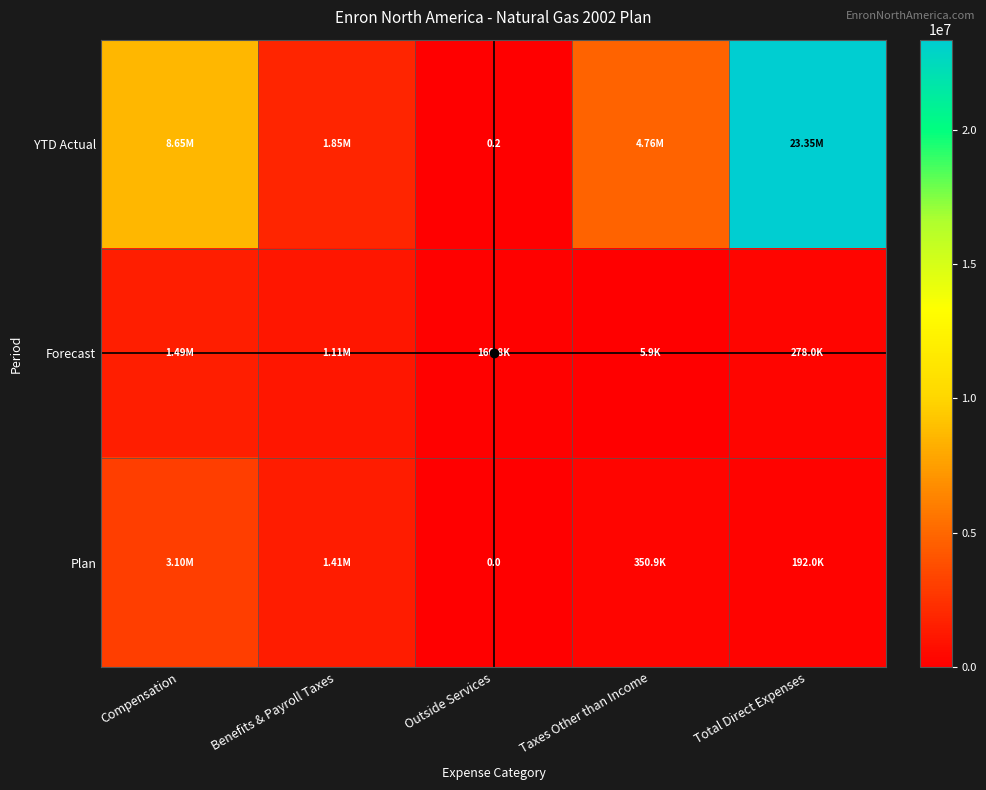

Rank the series by their maximum value, from lowest to highest.

Forecast, Plan, YTD Actual